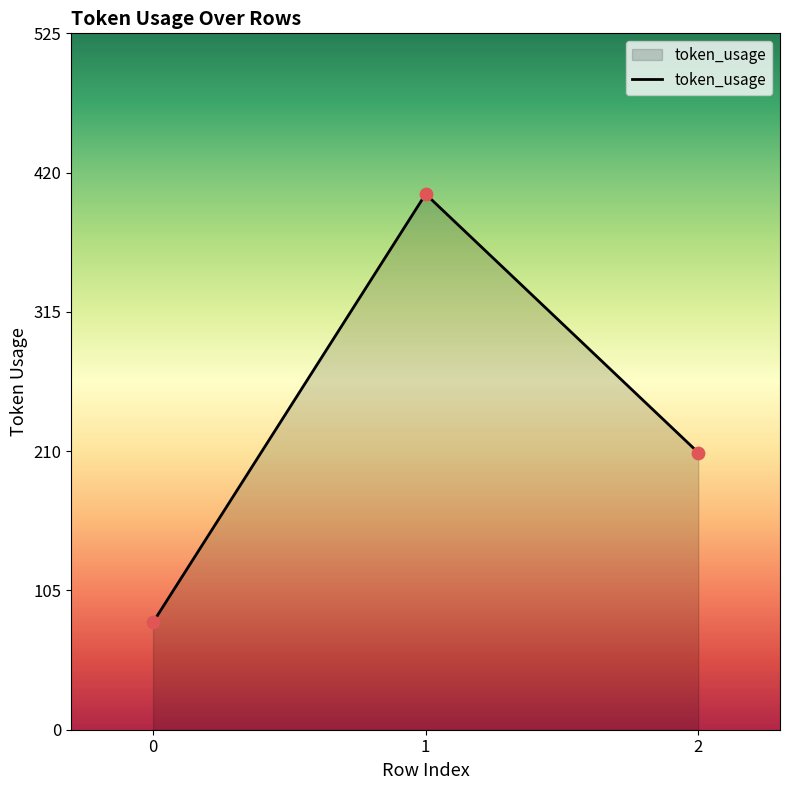

Which has a higher value, 2 or 0?

2